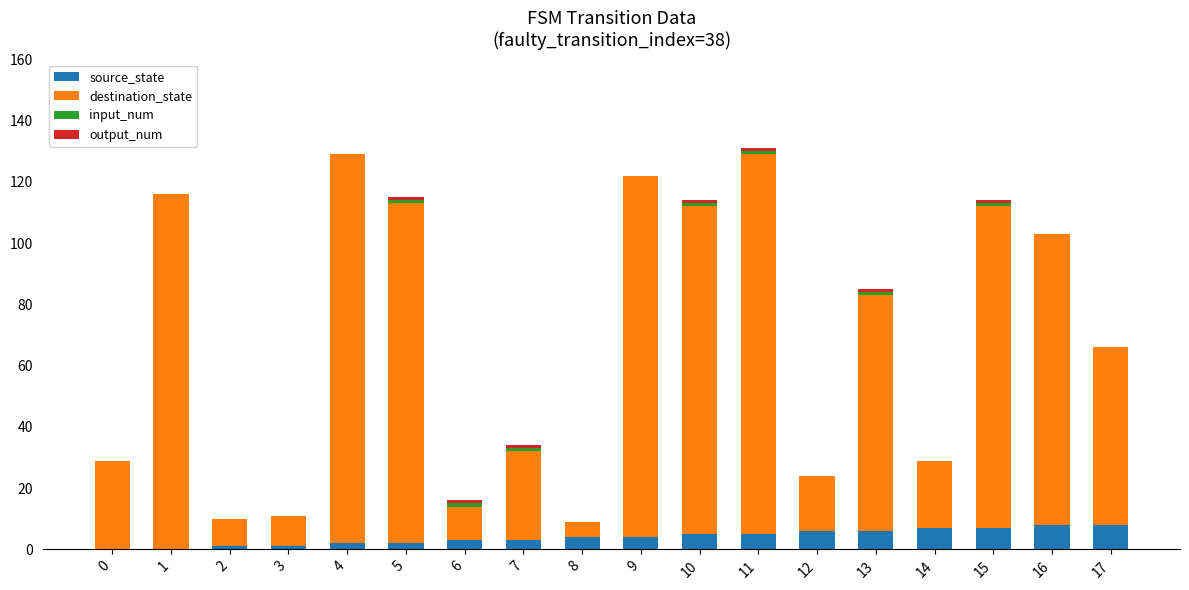

How many categories are shown in the chart?

18